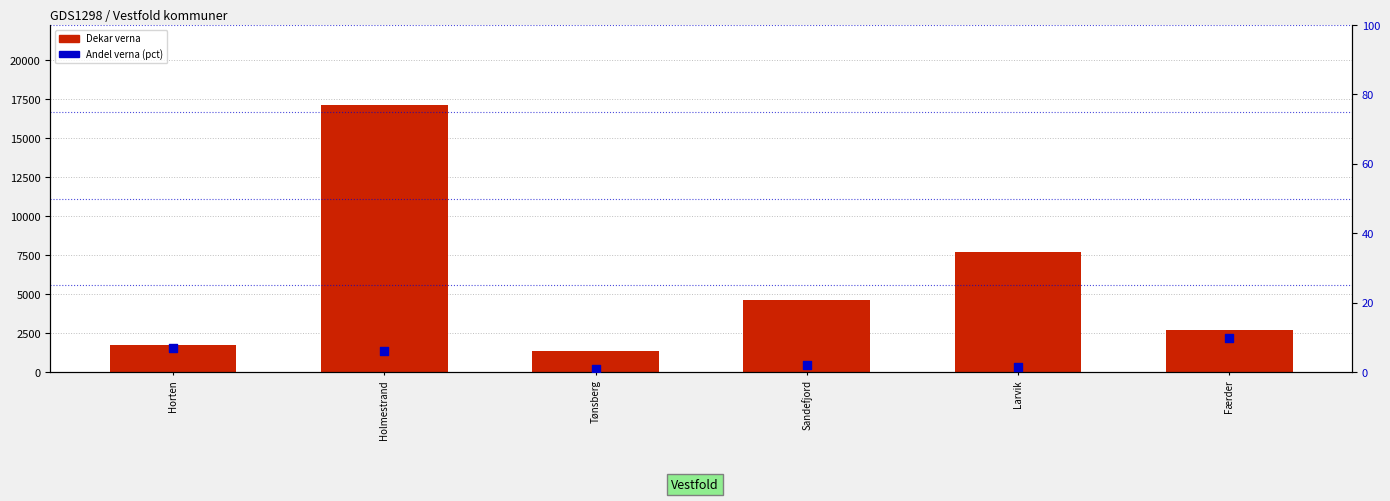

Which series contains the highest Y value?

Dekar verna